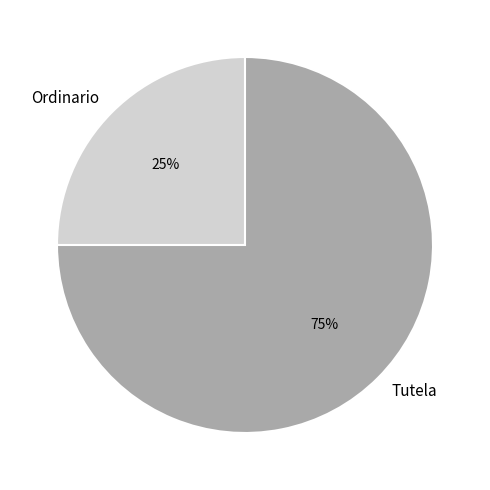

True or false: Ordinario accounts for 18% of the total.

False